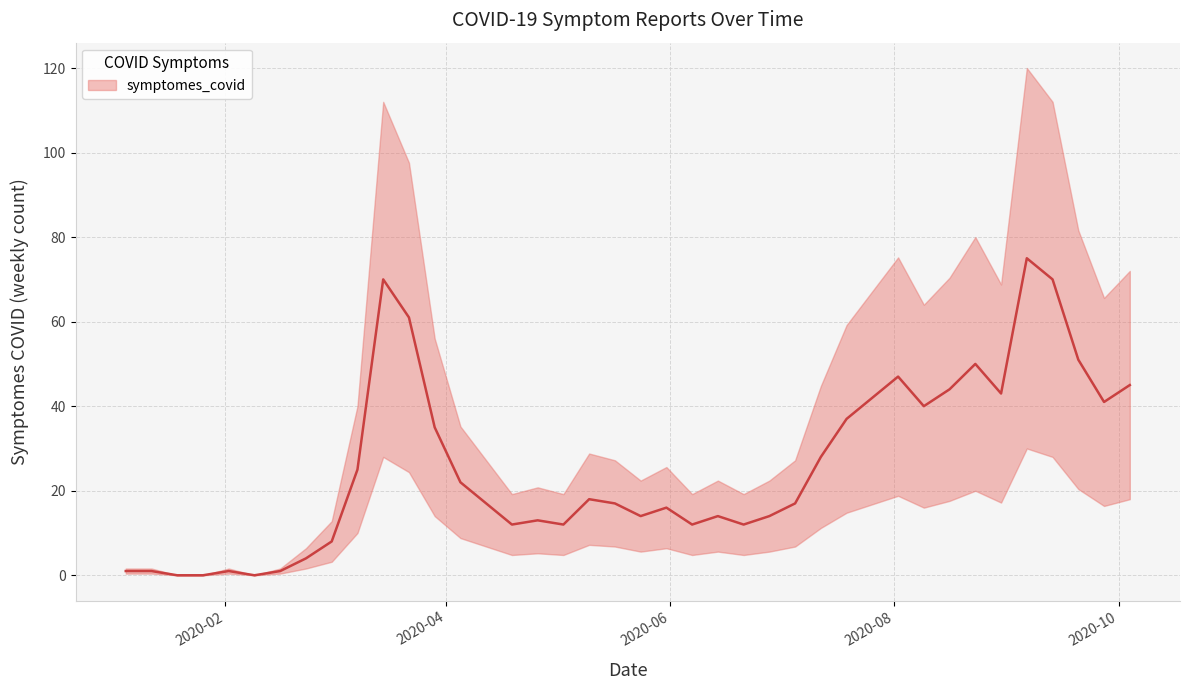

Which has a higher value, 2020-06-28 or 2020-08-30?

2020-08-30